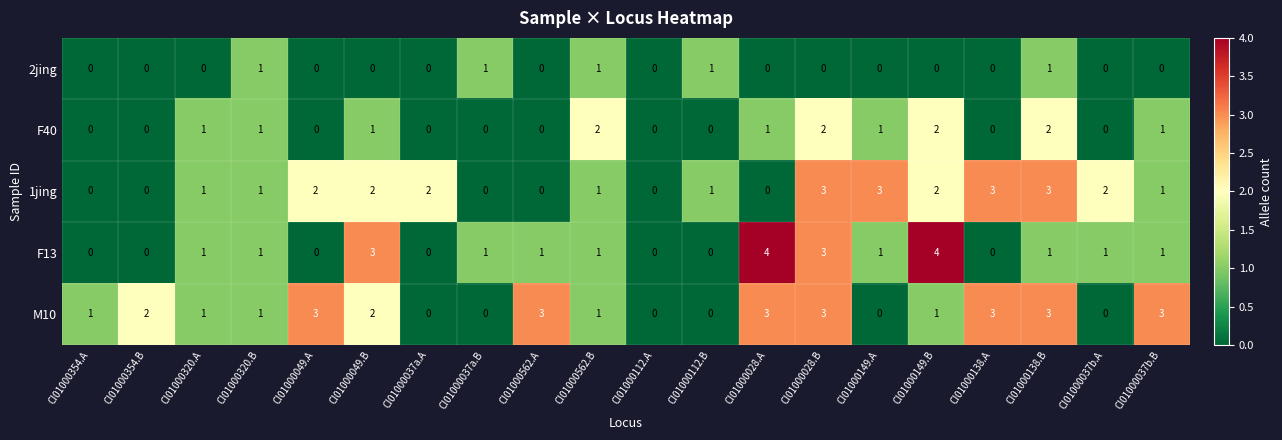

What is the sum of all M10 values?

30